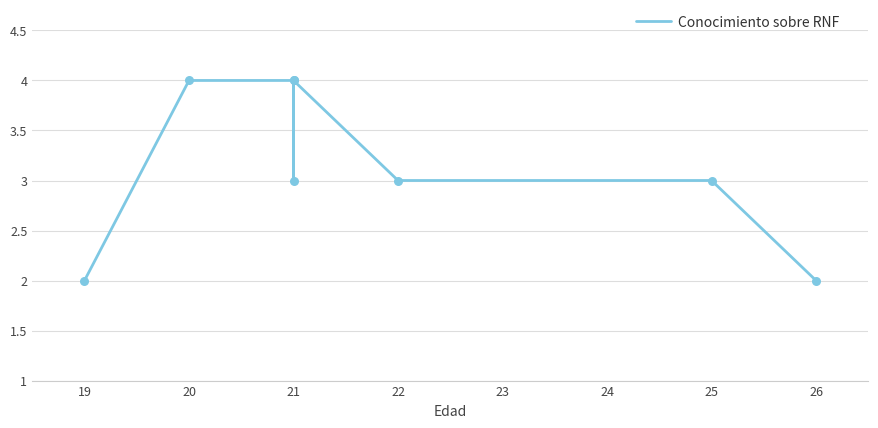

Between 19 and 21, which is larger?

21